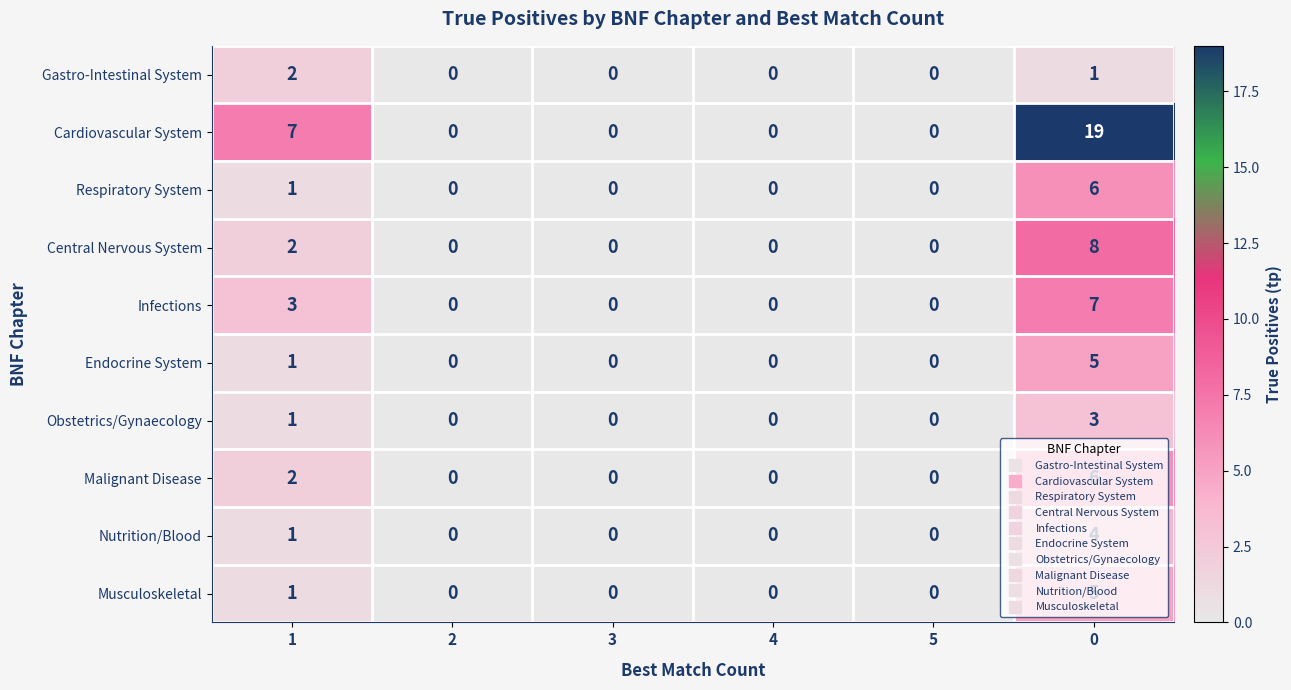

How many series are shown in this chart?

10